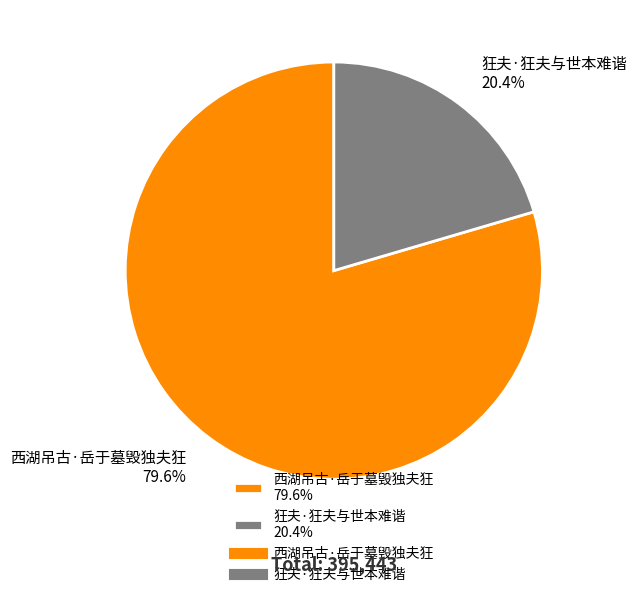

Which category has the smallest portion of the pie?

狂夫·狂夫与世本难谐